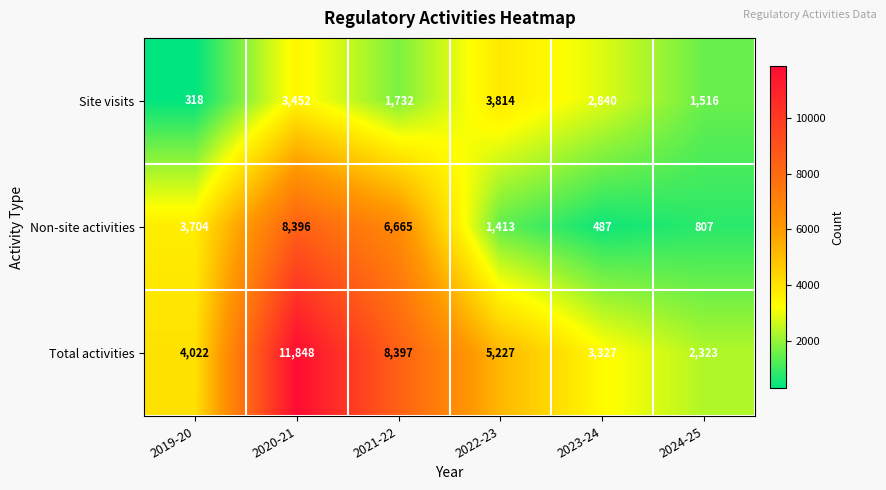

True or false: Non-site activities has a value of 1926 at 2022-23.

False